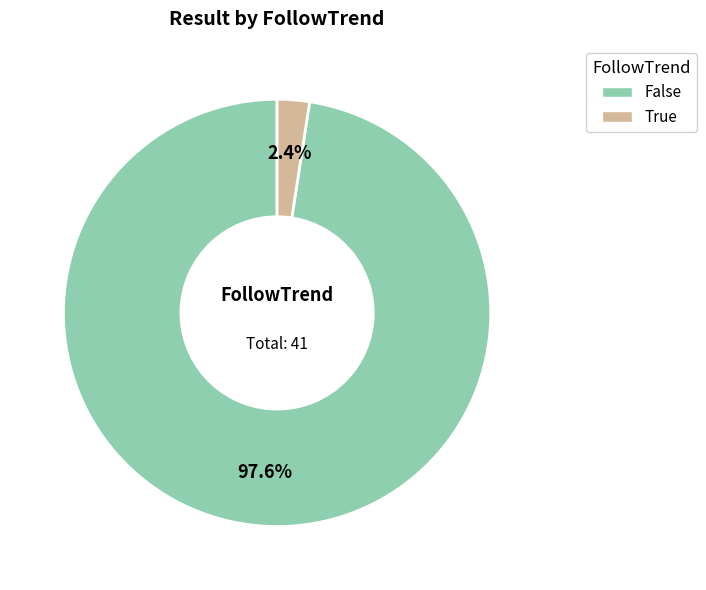

Which category has the biggest portion of the pie?

False